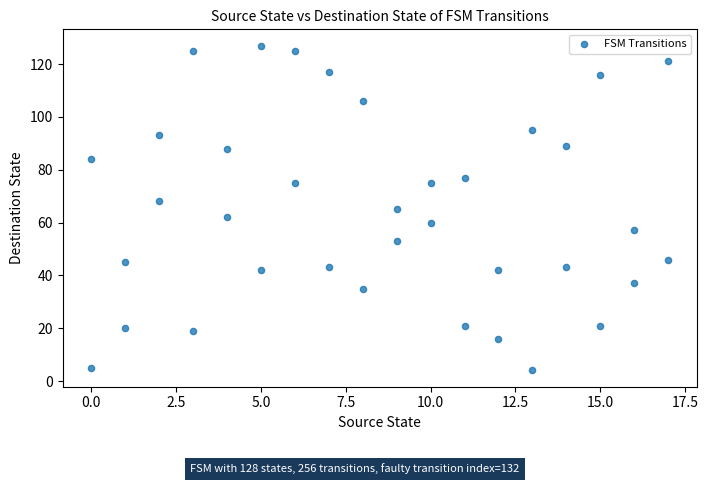

What is the range of Y values (max minus min)?

123